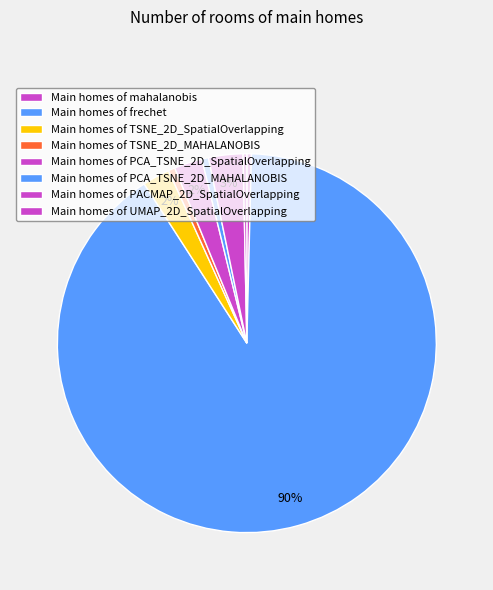

How many segments does this pie chart have?

8